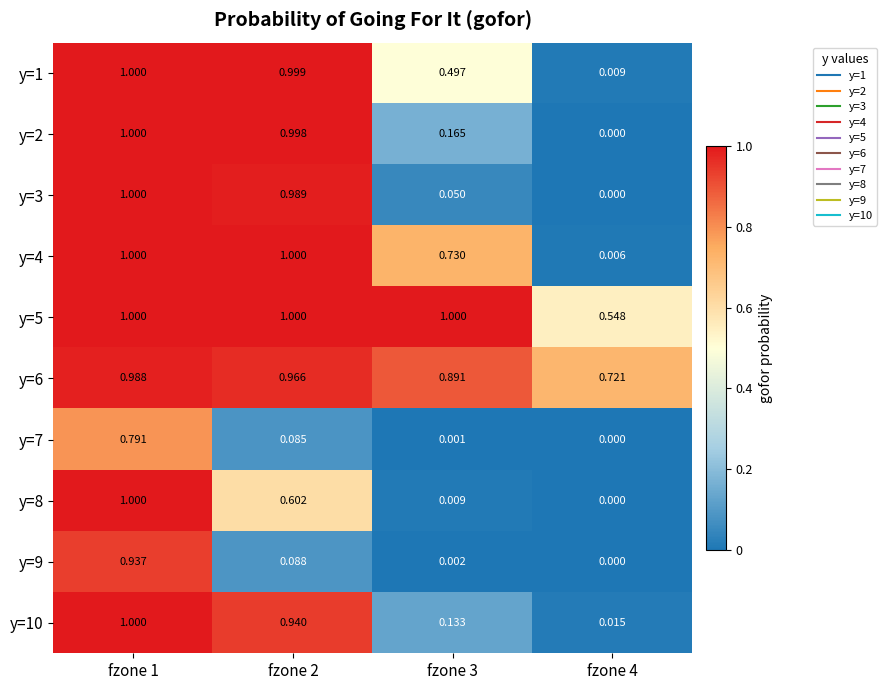

Is the value of y=9 at fzone 4 greater than the value of y=1 at fzone 2?

No